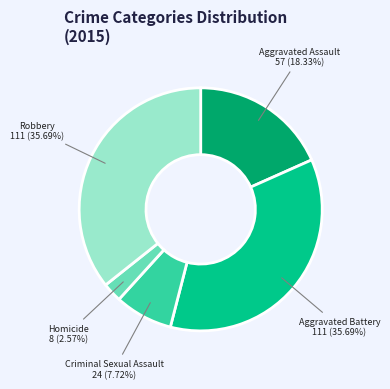

How many segments does this pie chart have?

5